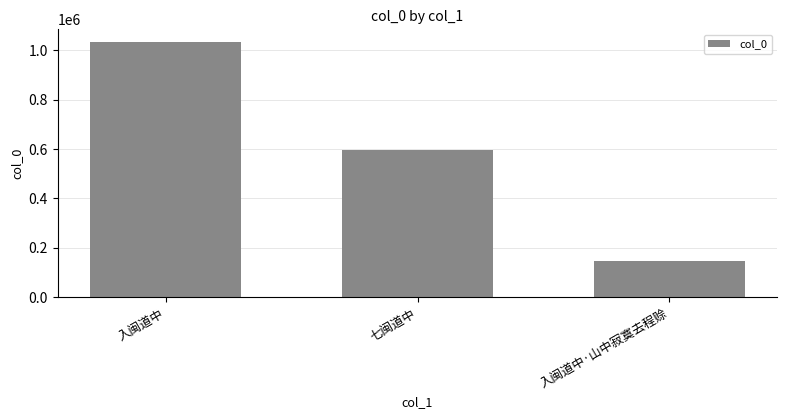

The chart shows a value of 1033121 at 入闽道中. True or false?

True